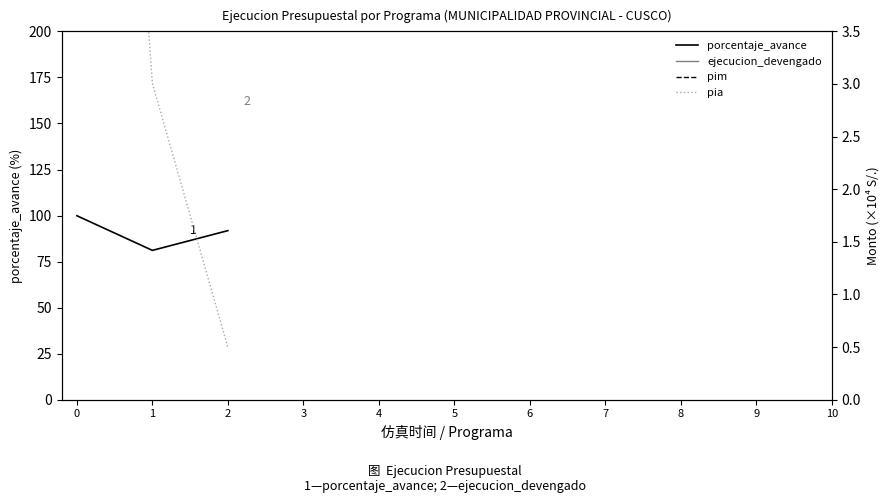

What is the difference between the maximum and minimum values in the ejecucion_devengado series?

9.0